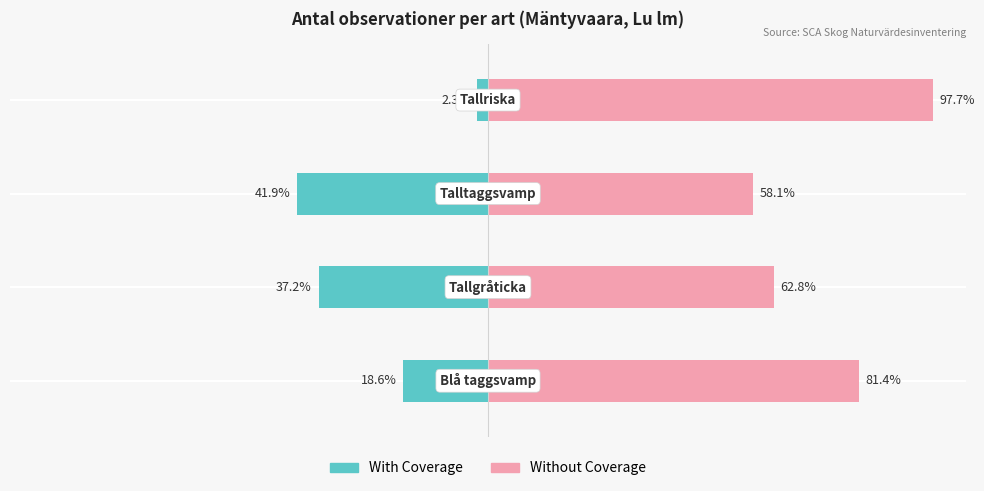

Is the value of With Coverage at 3 greater than the value of Without Coverage at 2?

No